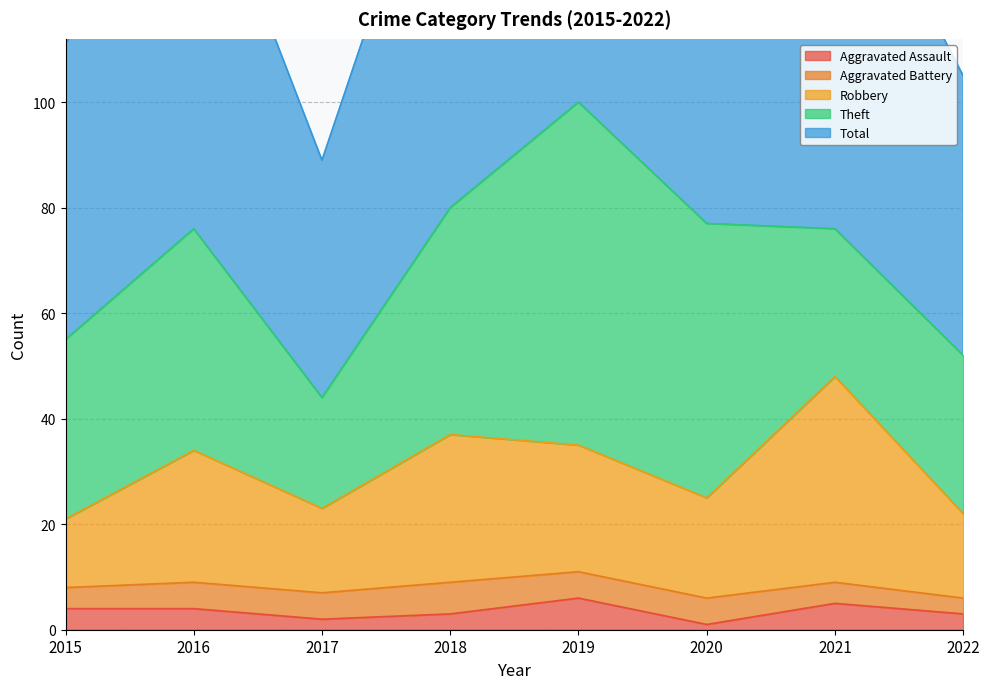

What is the maximum value for Aggravated Assault?

6